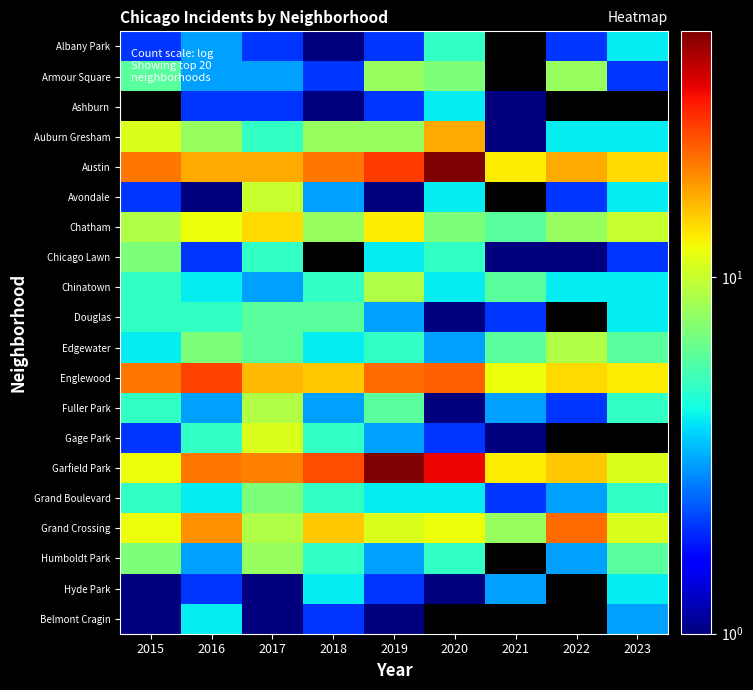

Which series has the largest total across all categories?

Garfield Park